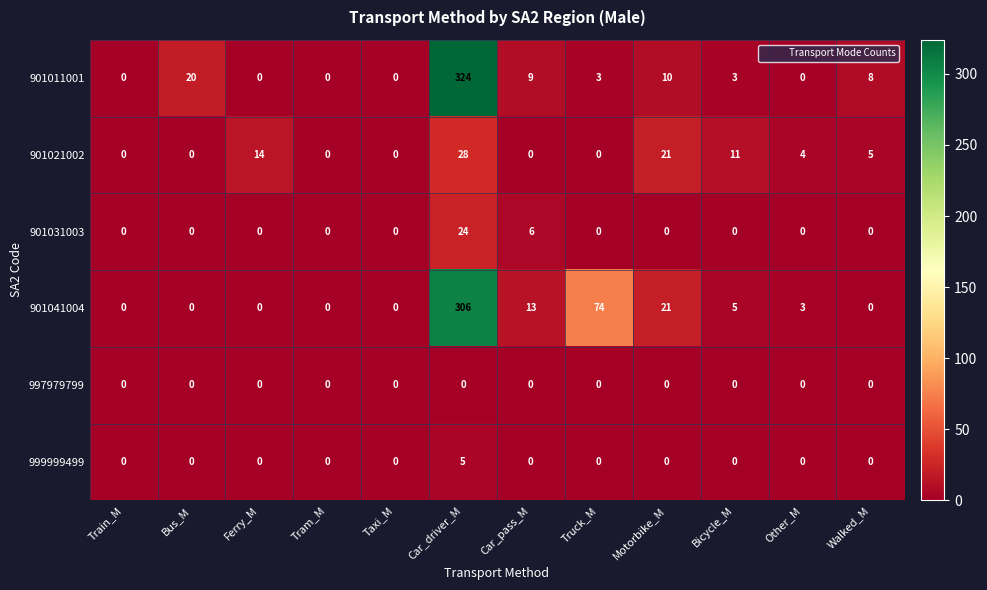

True or false: 997979799 has a value of 0 at Car_pass_M.

True